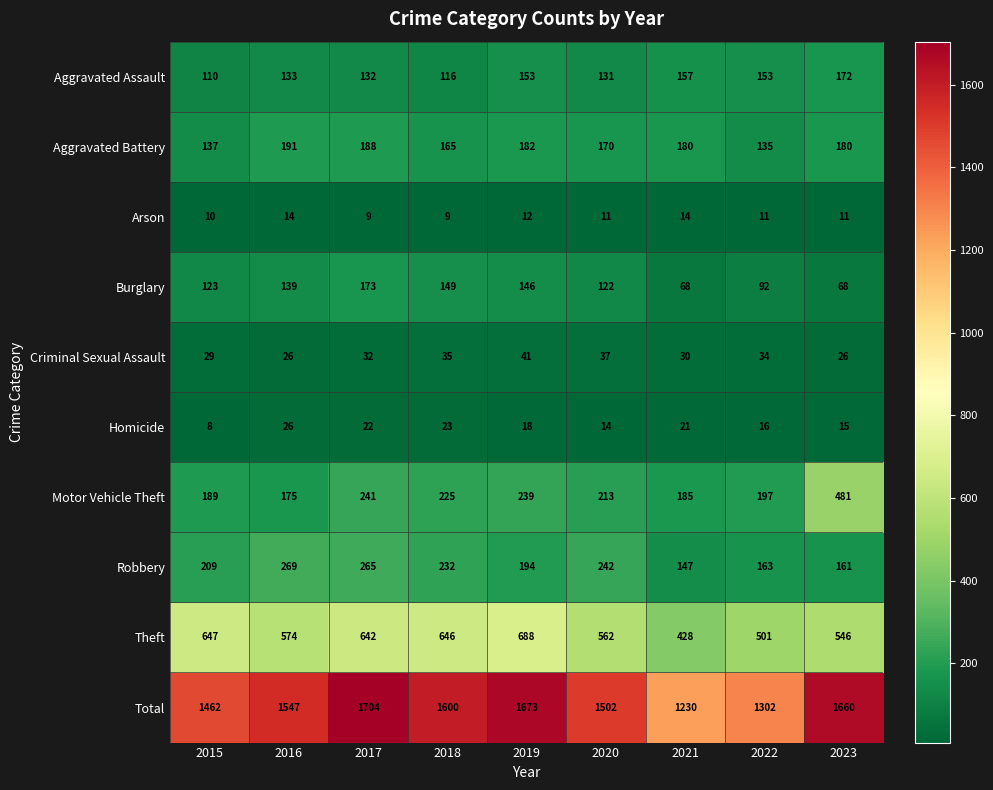

What is the difference between the highest and lowest values at 2017?

1695